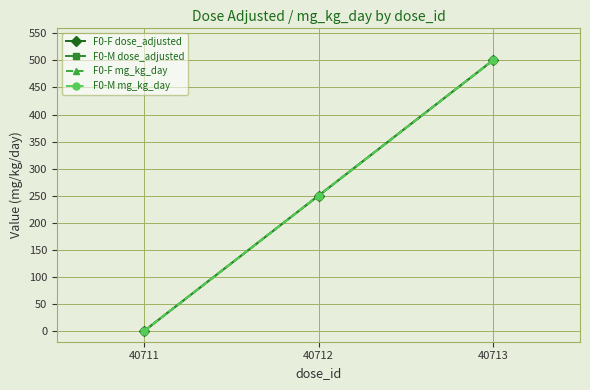

Rank the series by their maximum value, from lowest to highest.

F0-F dose_adjusted, F0-M dose_adjusted, F0-F mg_kg_day, F0-M mg_kg_day